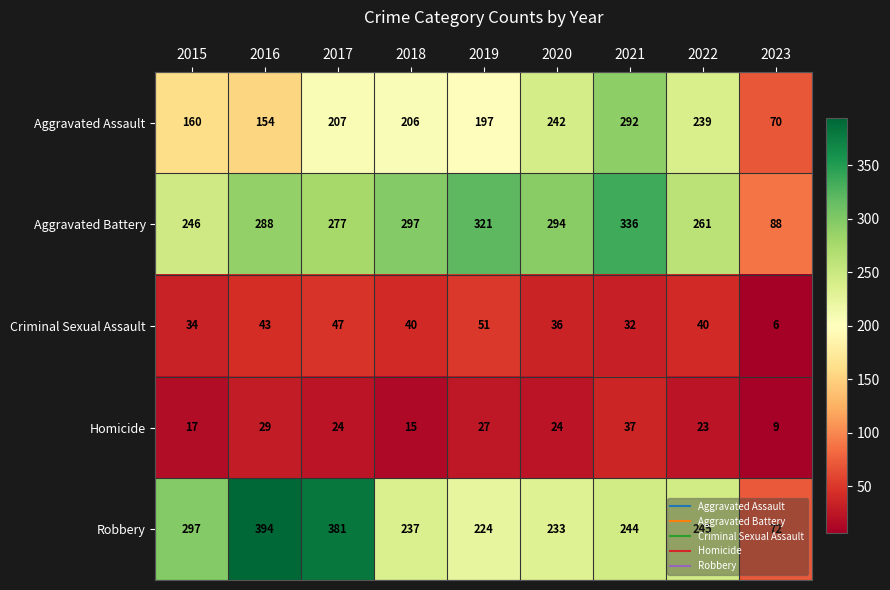

At which category does the chart reach its peak across all series?

2016